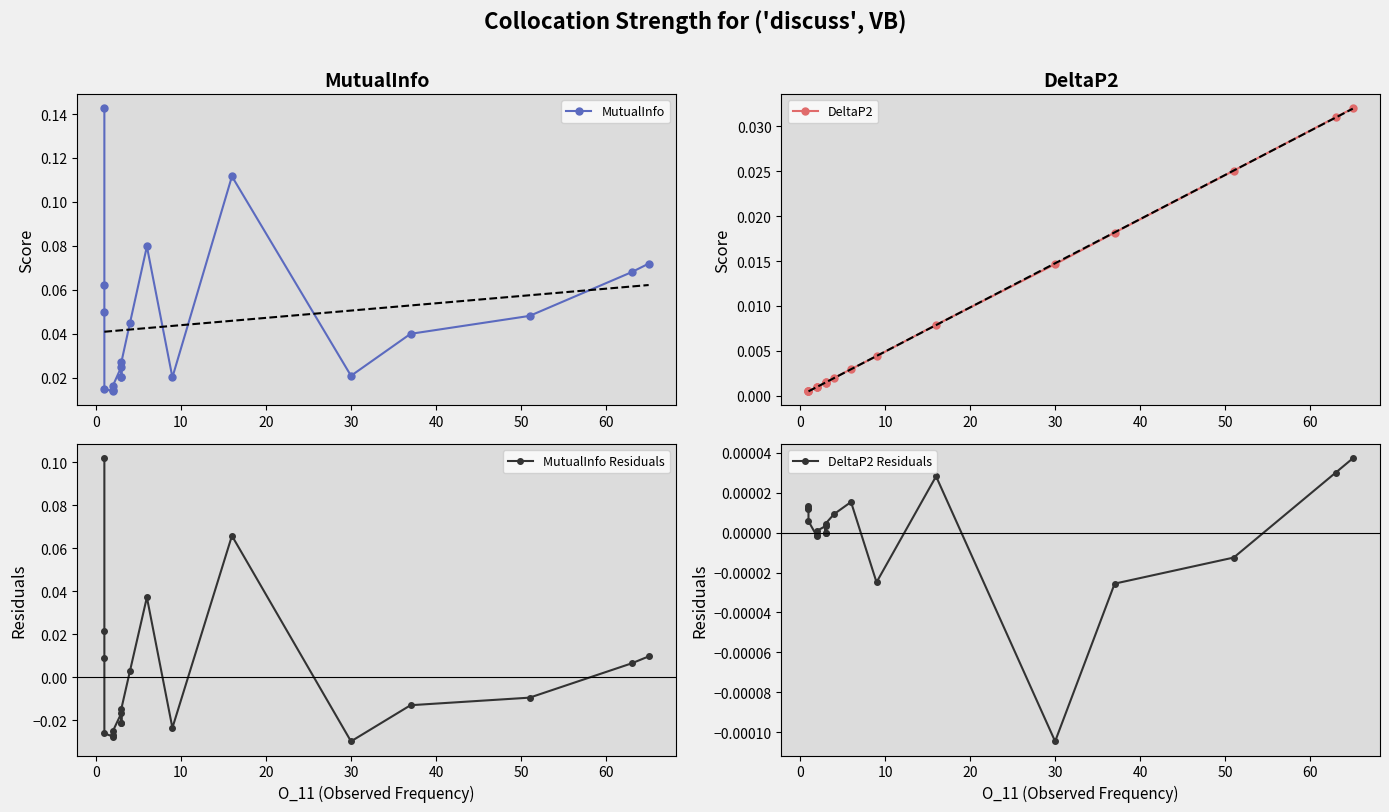

Which series changed the most between 0 and 10?

MutualInfo Residuals